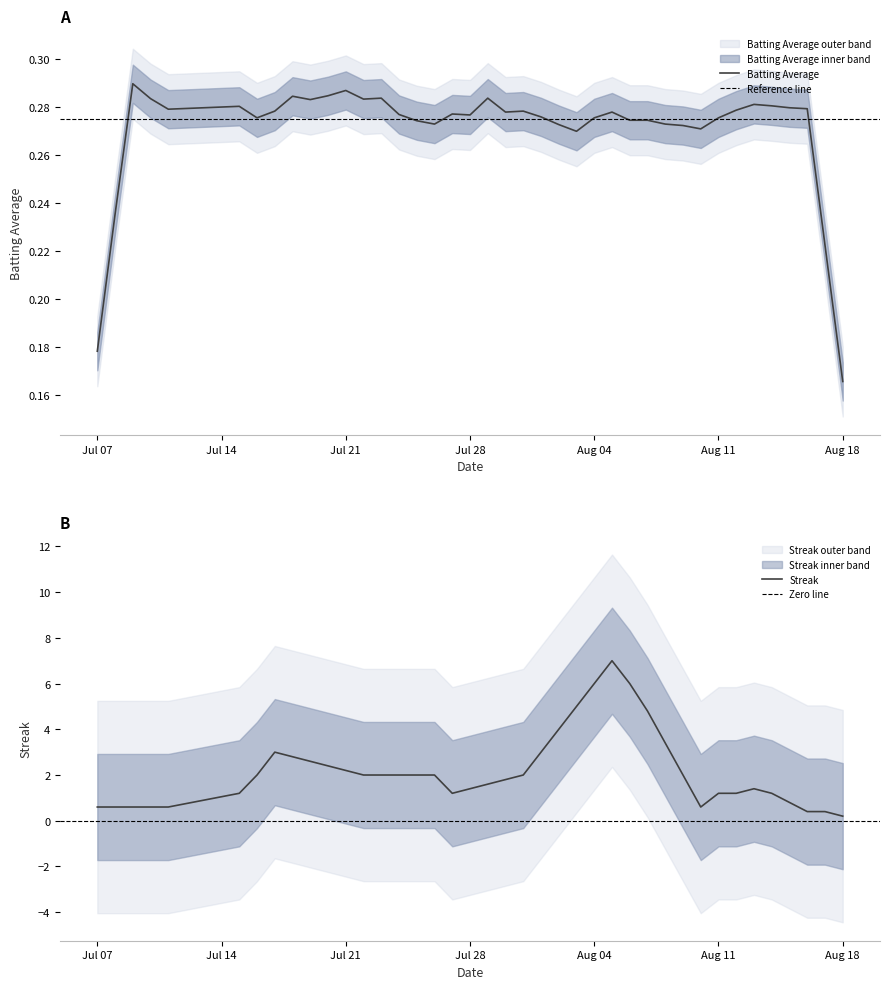

Which series has the largest total across all categories?

Streak